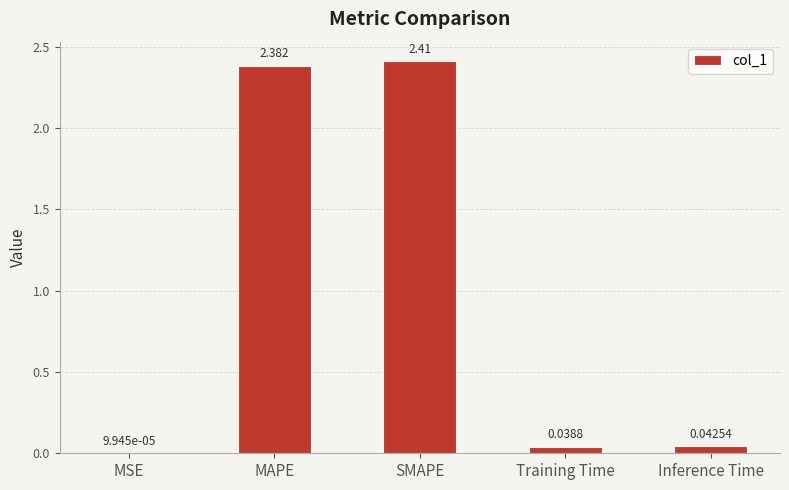

What is the sum of the values at Inference Time and SMAPE?

2.5